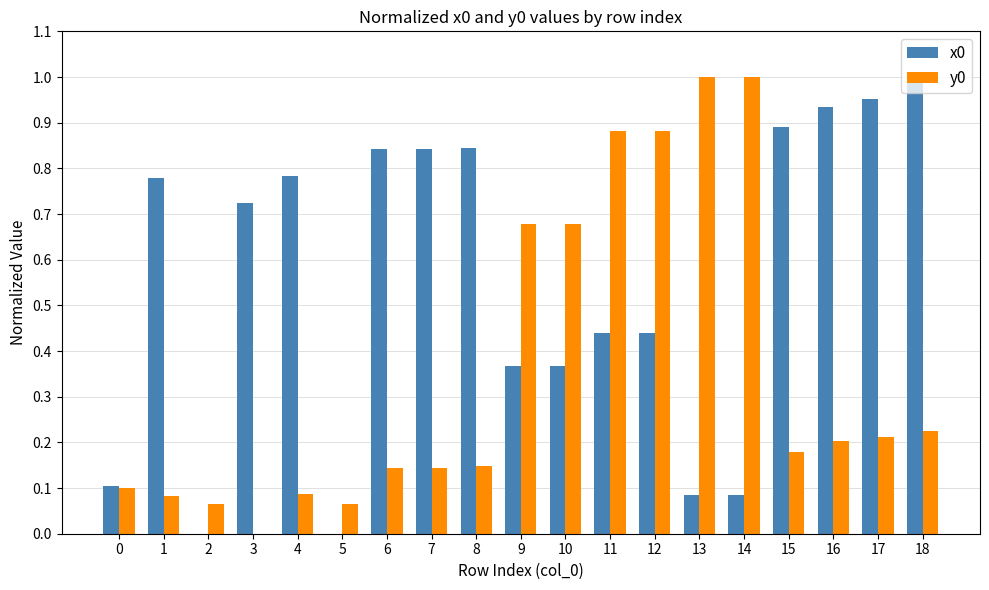

The x0 series shows 0.1 at 14. True or false?

True